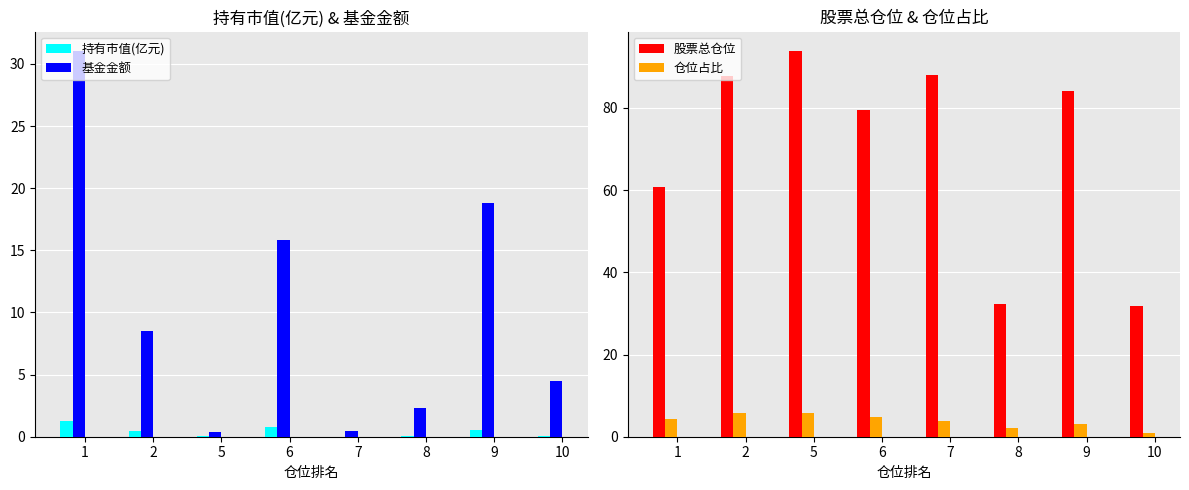

Which series has the largest total across all categories?

股票总仓位